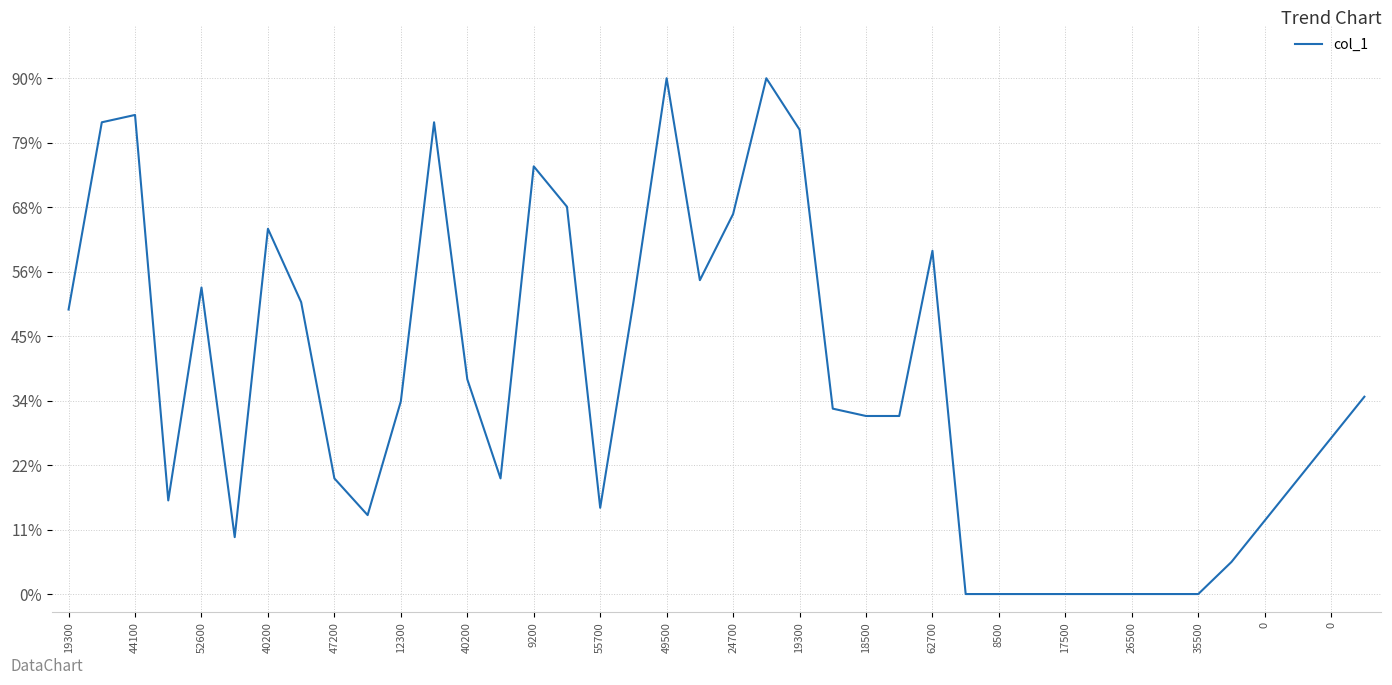

Is this an area chart (filled region under the line)?

No